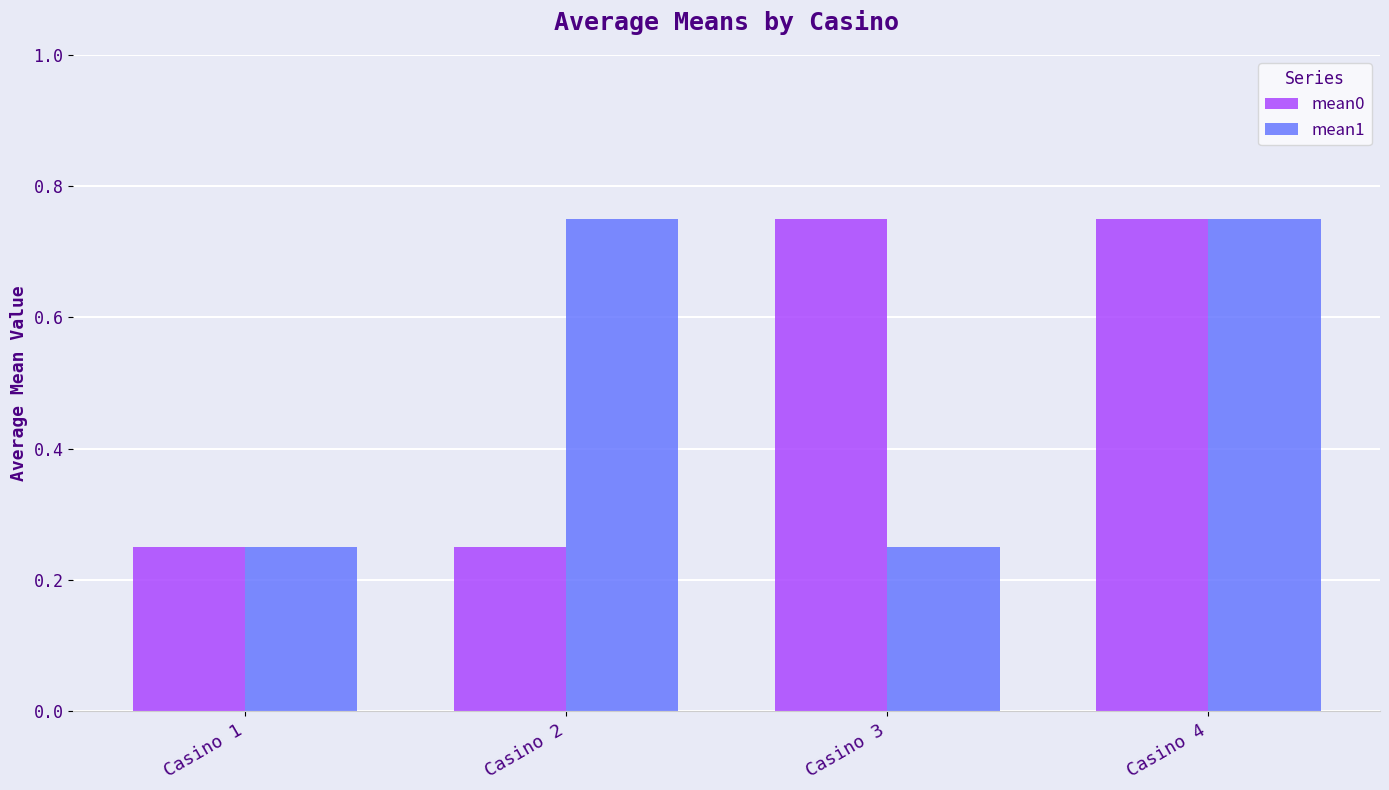

Which series changed the most between Casino 2 and Casino 4?

mean0